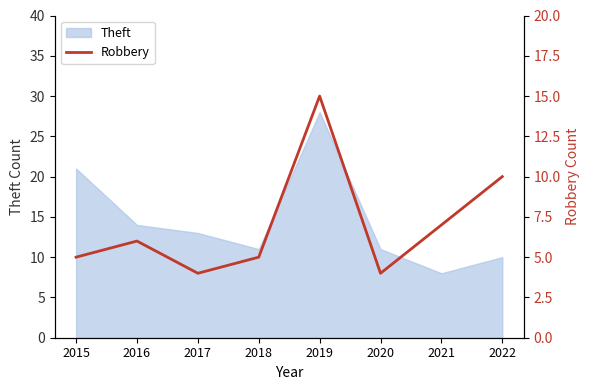

How many lines are shown in the chart?

1